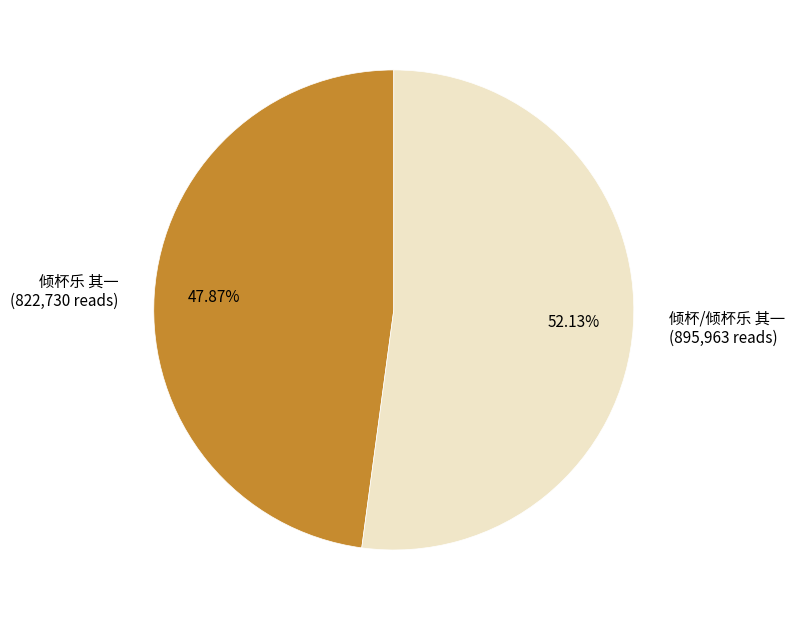

To the nearest percent, what is the difference between the largest and smallest slice percentages?

4%